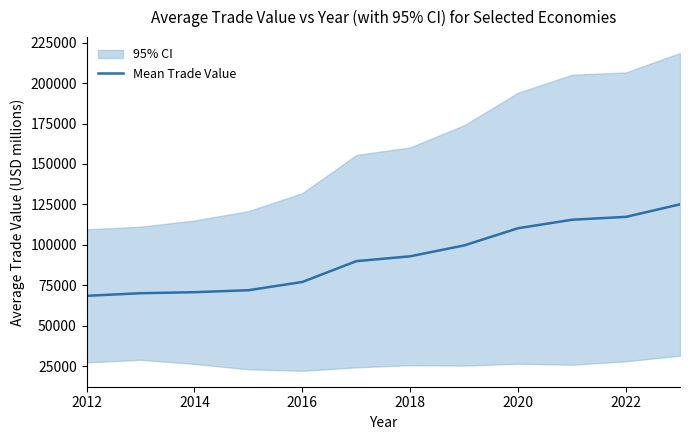

What is the average value?

92423.7